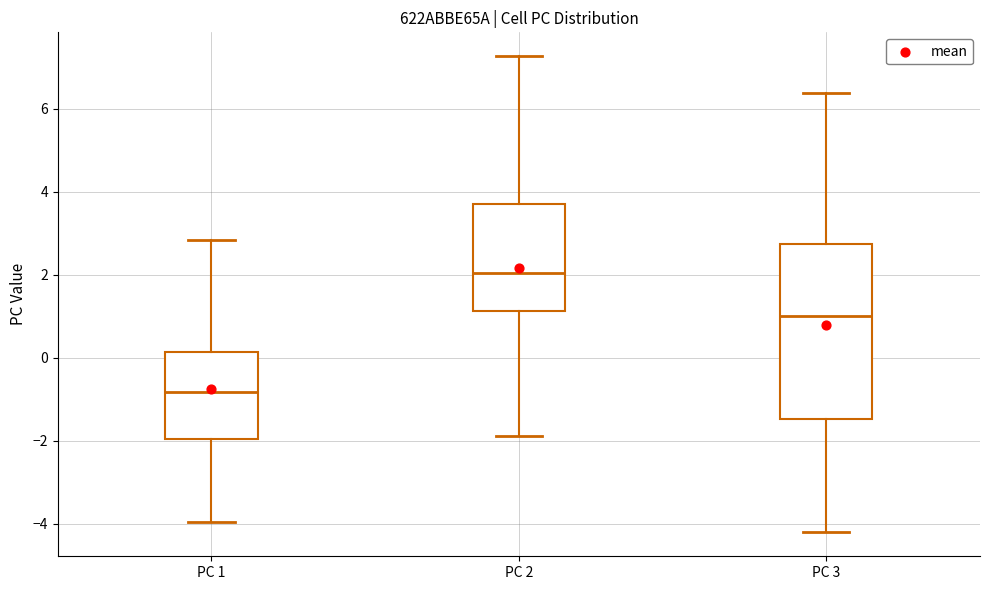

Comparing the boxes themselves (not the whiskers), which one is the tallest?

PC 3